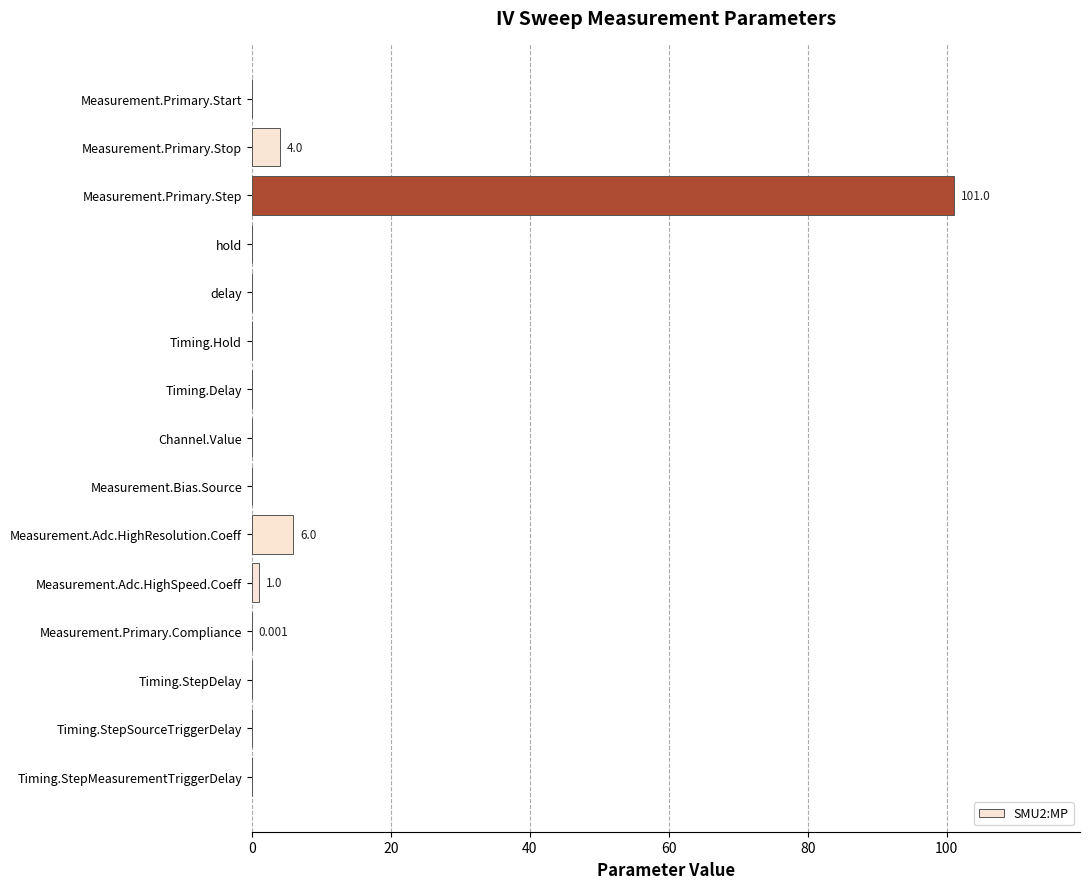

At which category does the chart reach its peak across all series?

Measurement.Primary.Step